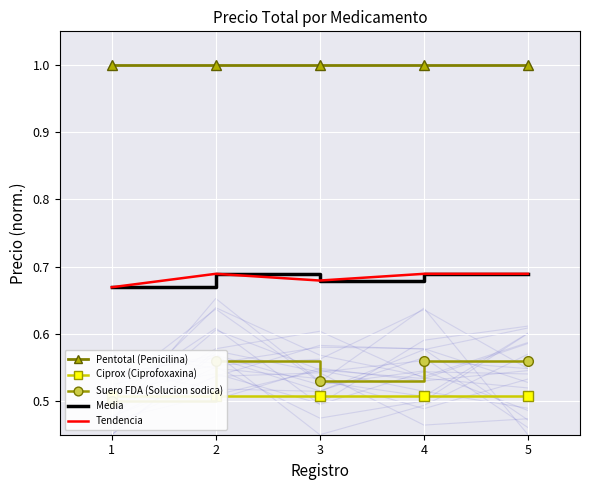

Is the value of Tendencia at 3 greater than the value of Suero FDA (Solucion sodica) at 3?

Yes